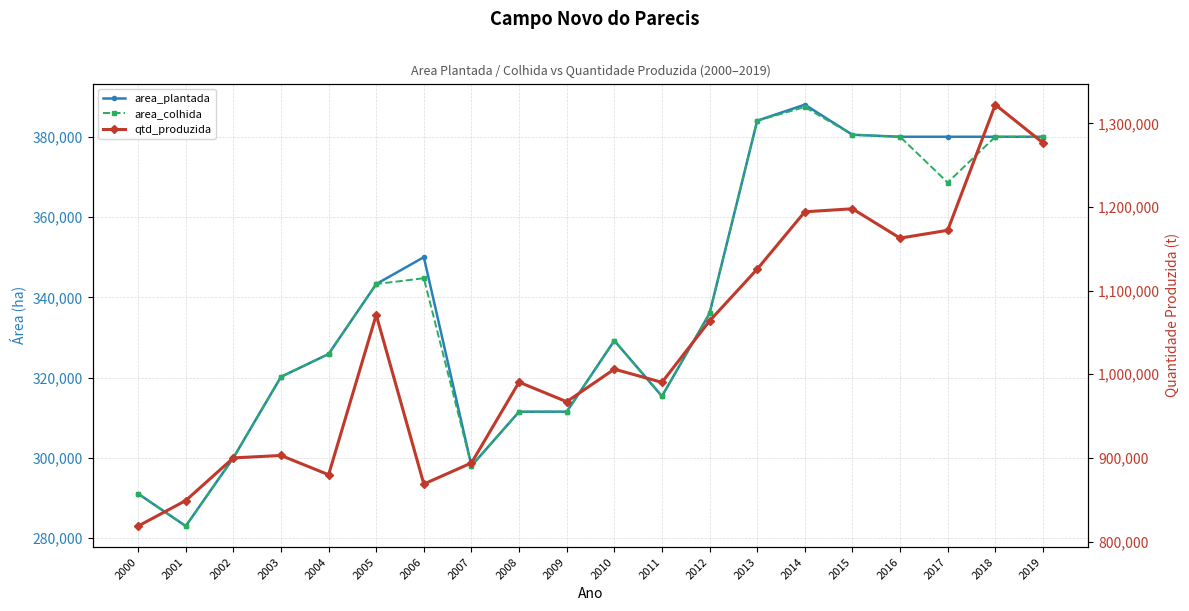

Rank the series at 2019 from highest to lowest value.

qtd_produzida, area_plantada, area_colhida